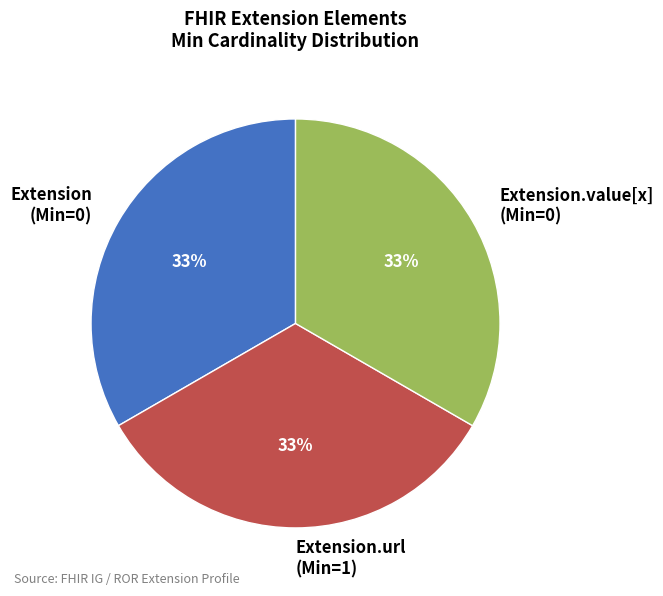

Approximately how many times larger is the value at Extension (Min=0) compared to Extension.value[x] (Min=0)?

1.0